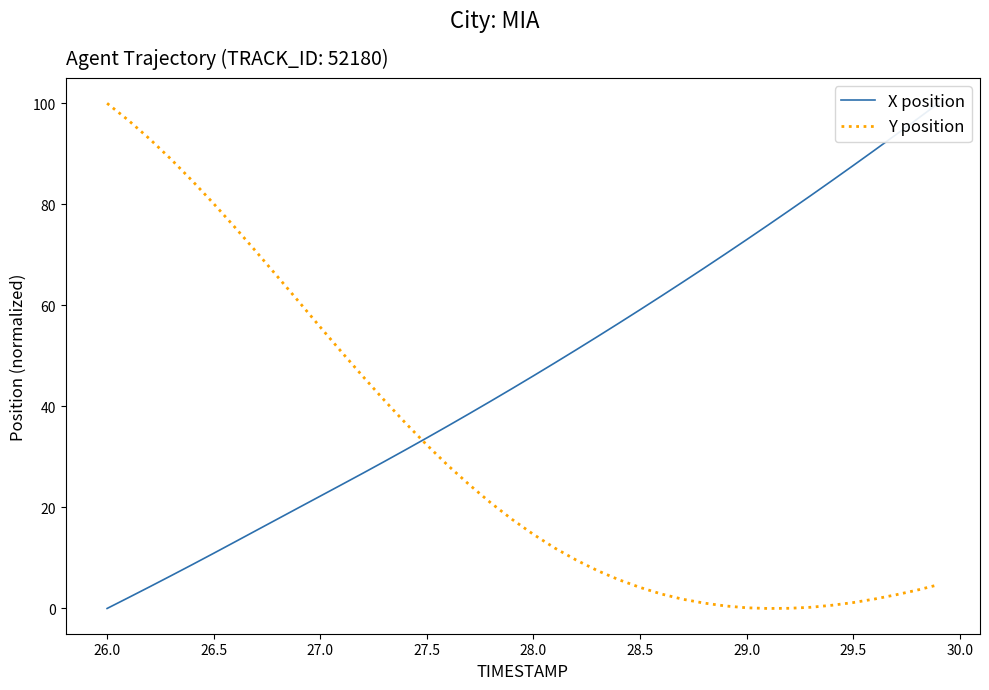

What is the sum of all Y position values?

1244.6